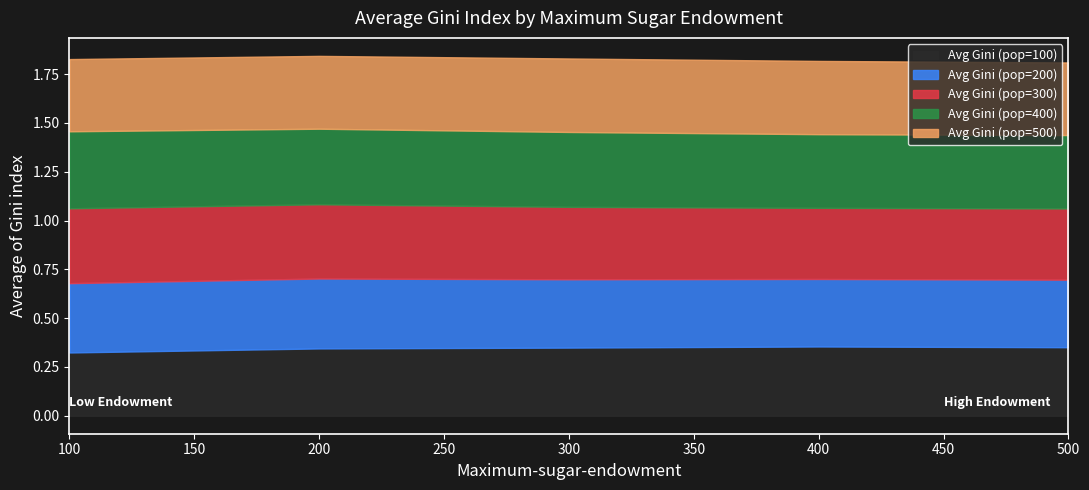

The Avg Gini (pop=100) series shows 0.2 at 500. True or false?

False